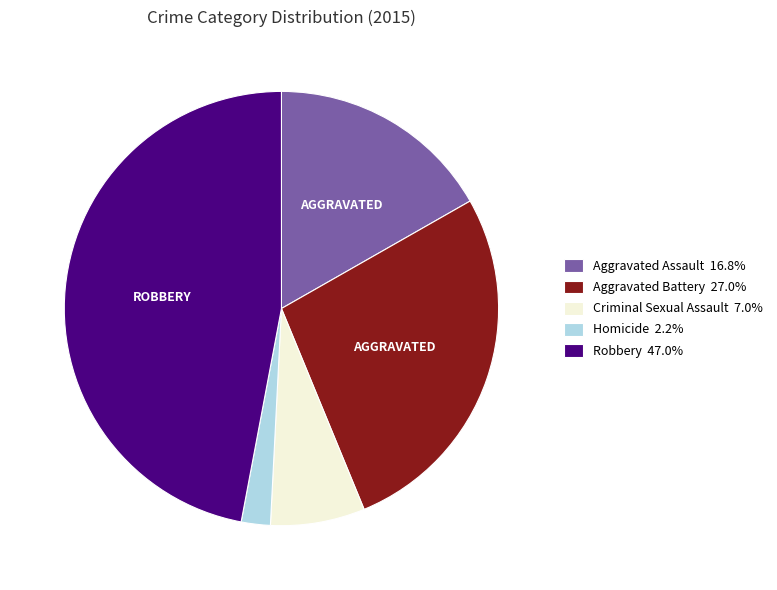

Approximately how many times larger is the value at Criminal Sexual Assault compared to Homicide?

3.2